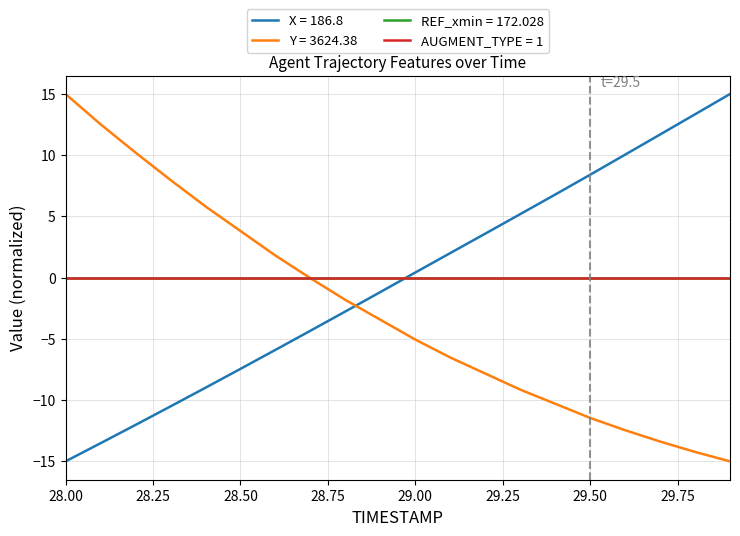

Does the chart display data point markers on the line(s)?

No